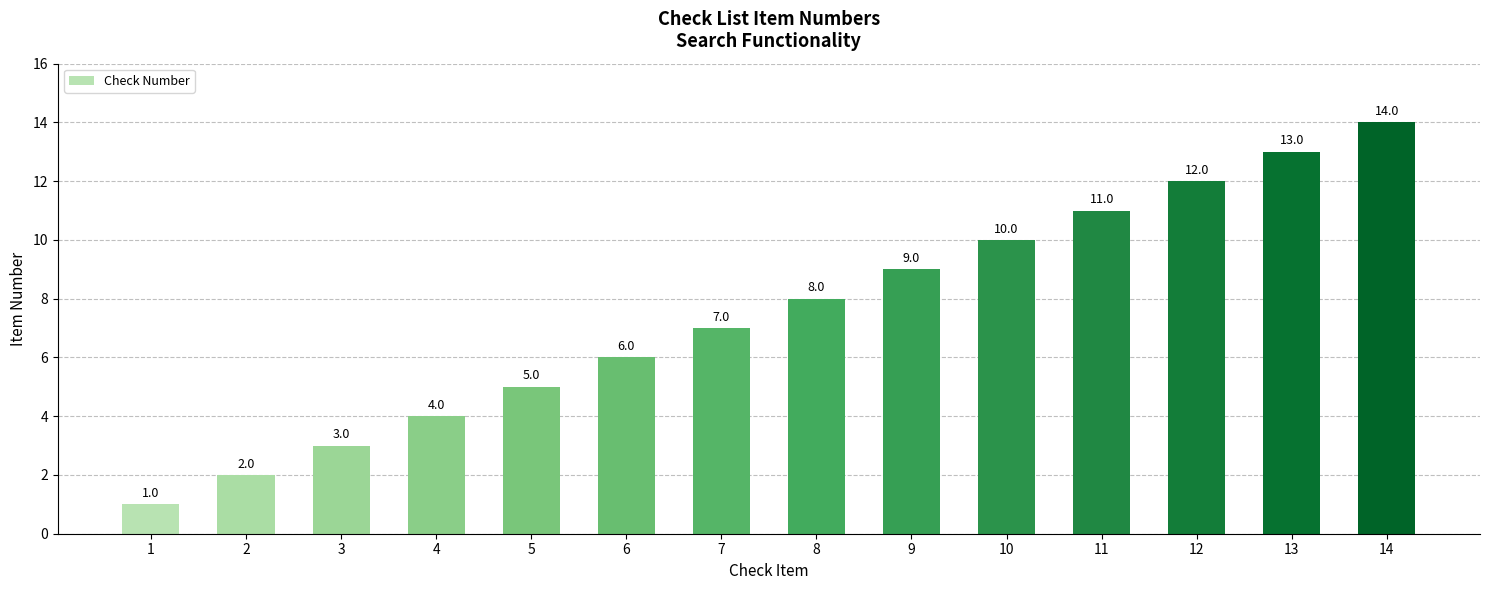

Read the value at 14.

14